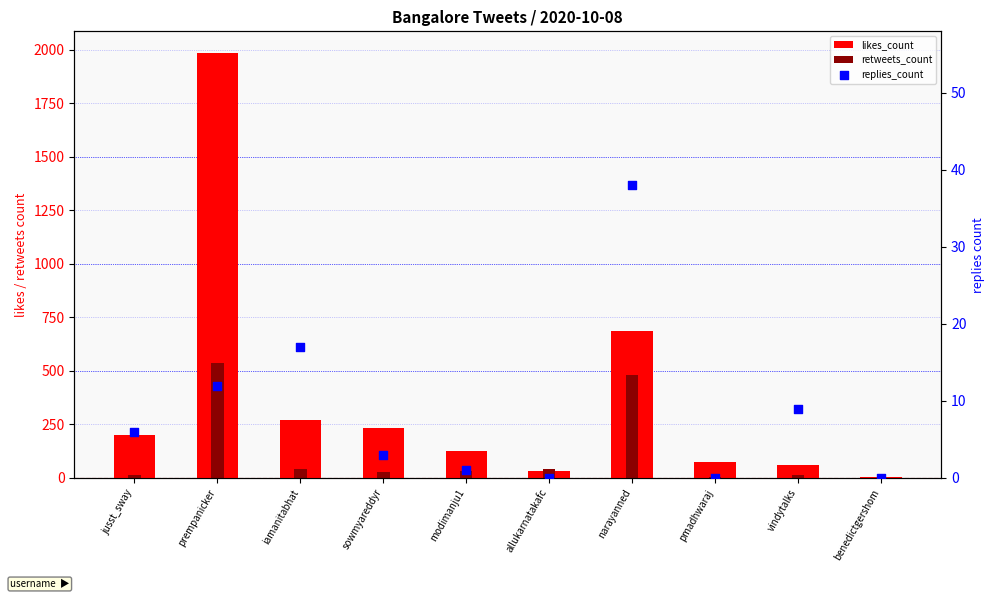

Which series has the largest total across all categories?

likes_count